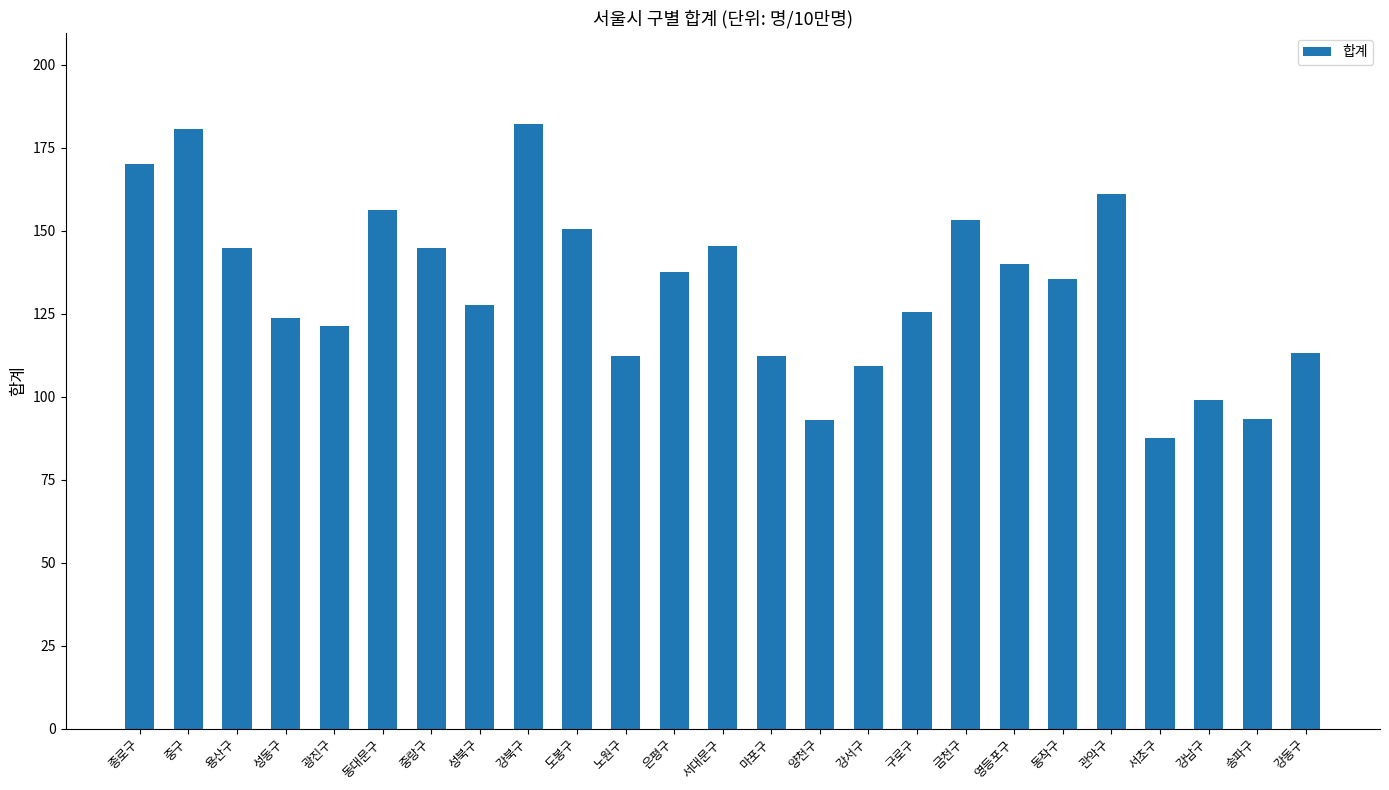

What is the maximum value shown in the chart?

182.2